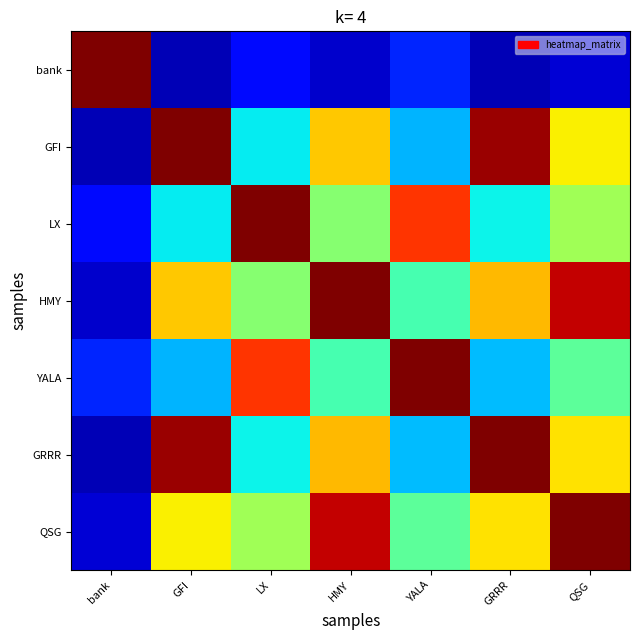

At how many categories does at least one series exceed 0?

7